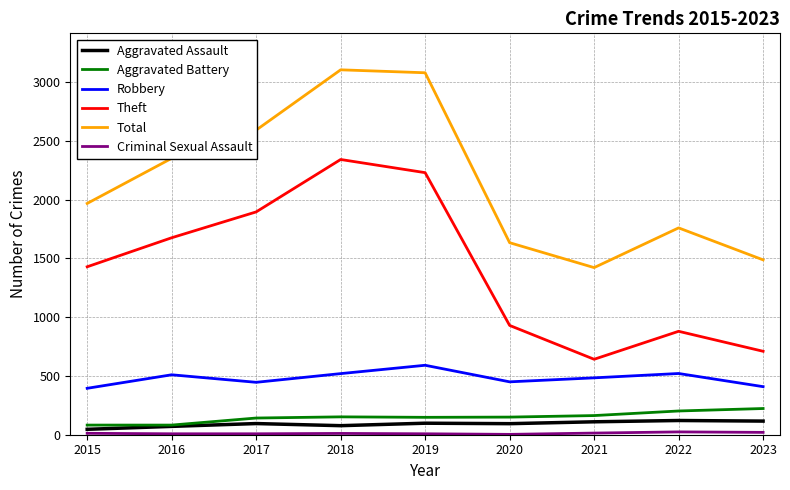

True or false: Theft and Total intersect in this chart.

False